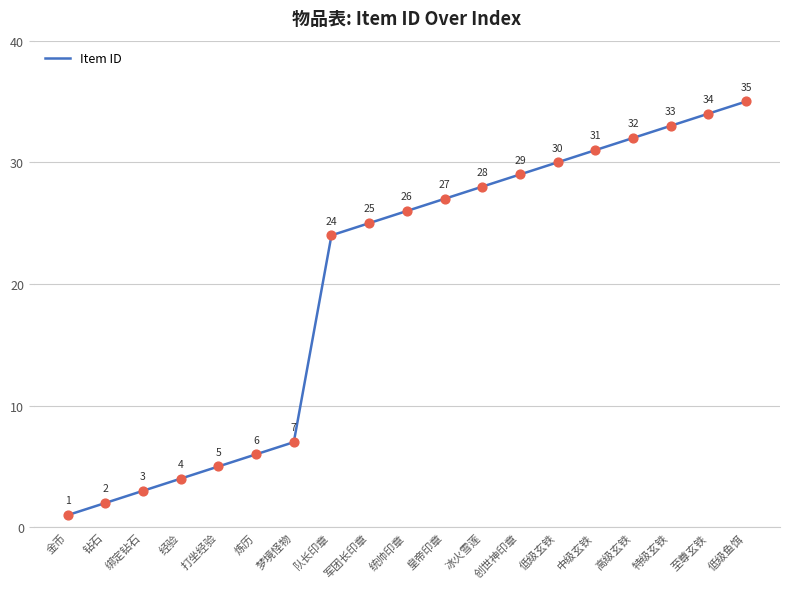

Between 特级玄铁 and 冰火雪莲, which is larger?

特级玄铁